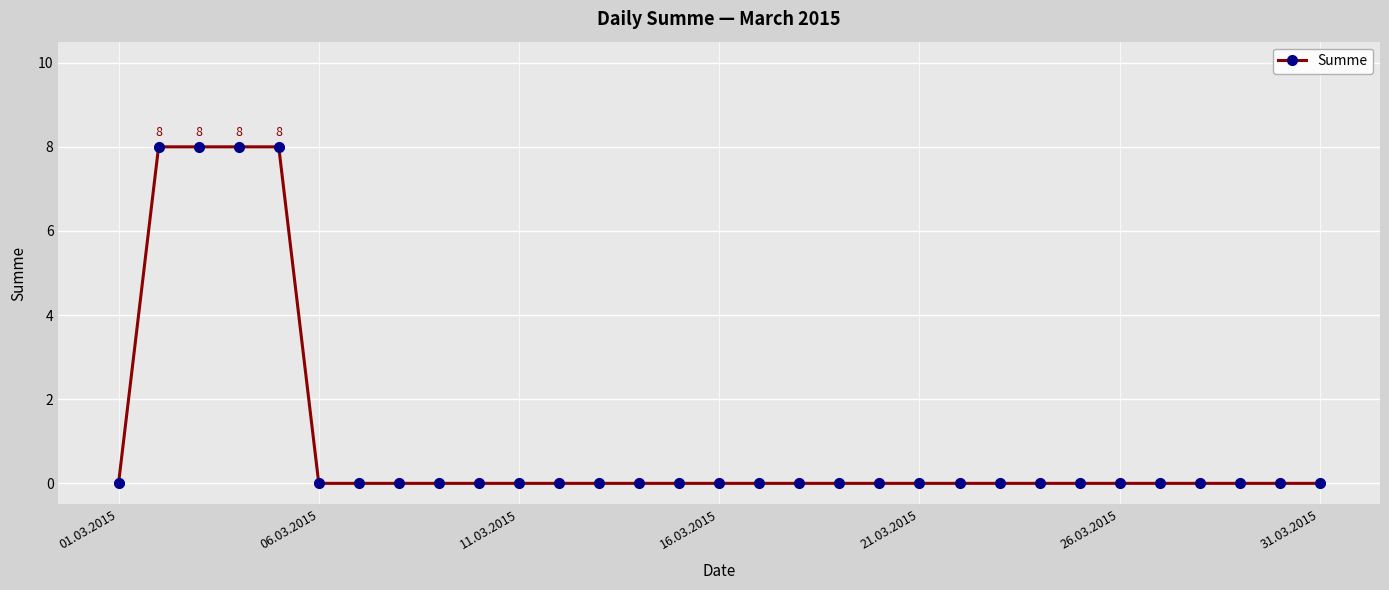

What is the difference between the maximum and second lowest values?

8